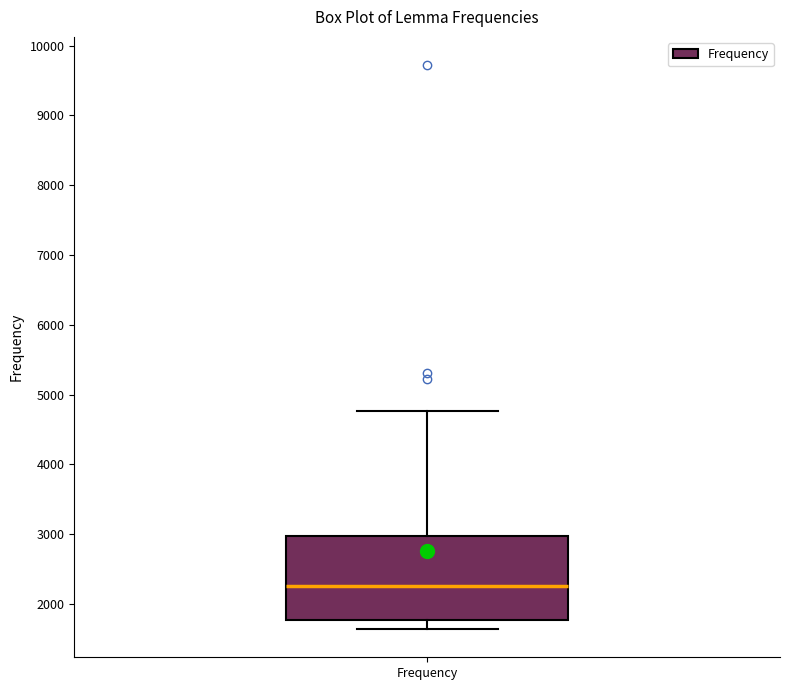

Read this box plot against the y-axis: the position of the median line, the range covered by the box, and the ends of both whiskers. The values are not printed on the chart, so give them approximately, as read against the axis.

median 2300, box 1800 to 3000, whiskers 1600 to 4800